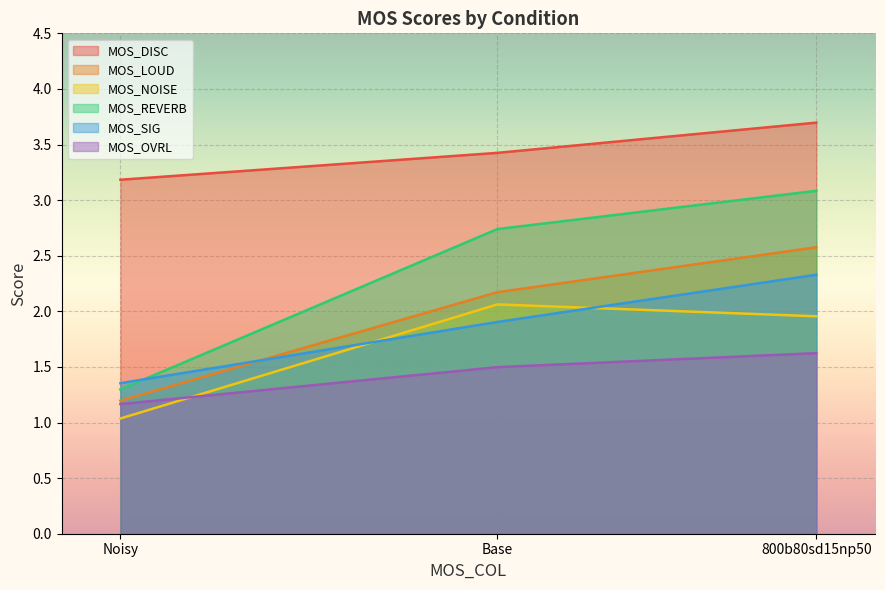

How many data points in MOS_REVERB are less than 2?

1